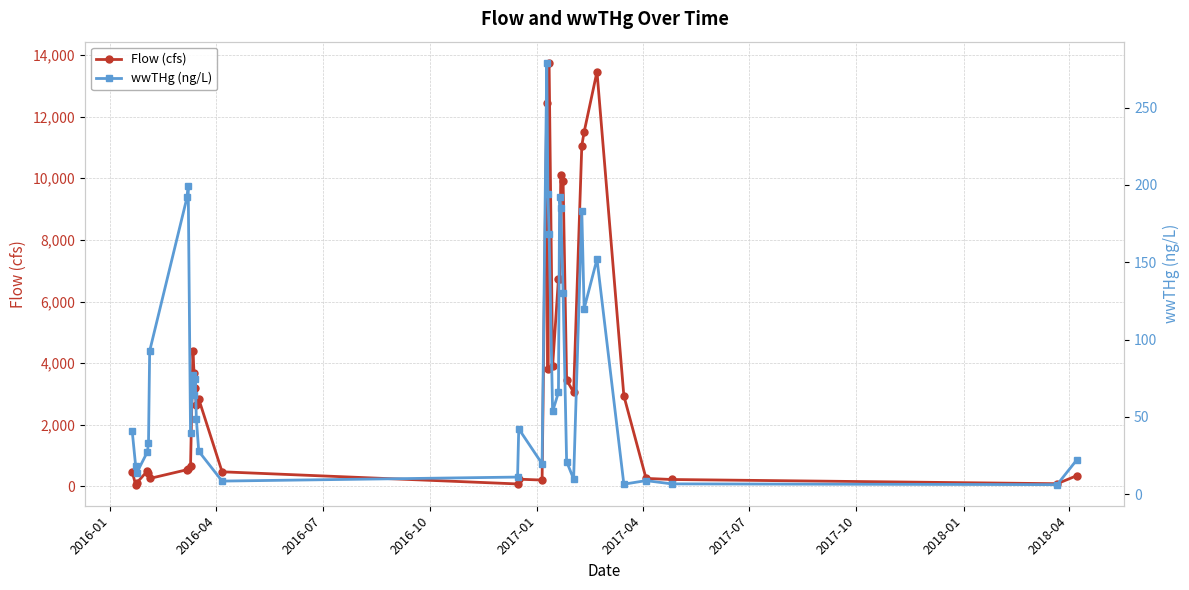

At how many categories does at least one series exceed 8784?

7